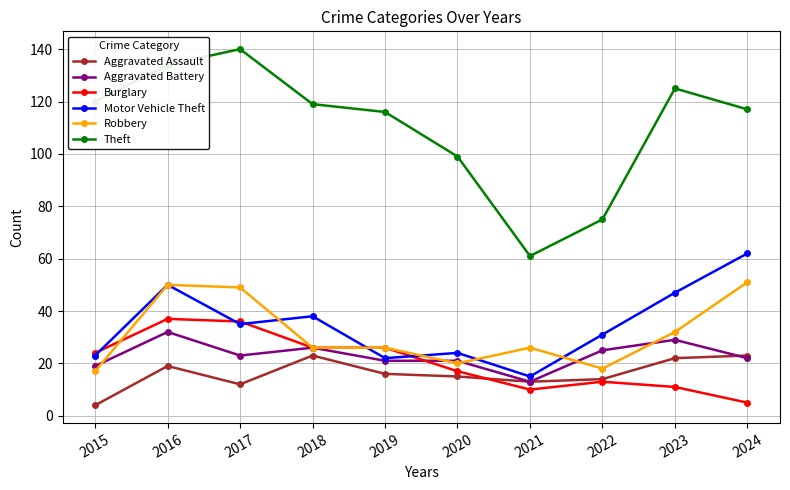

True or false: Aggravated Battery has a value of 35 at 2020.

False